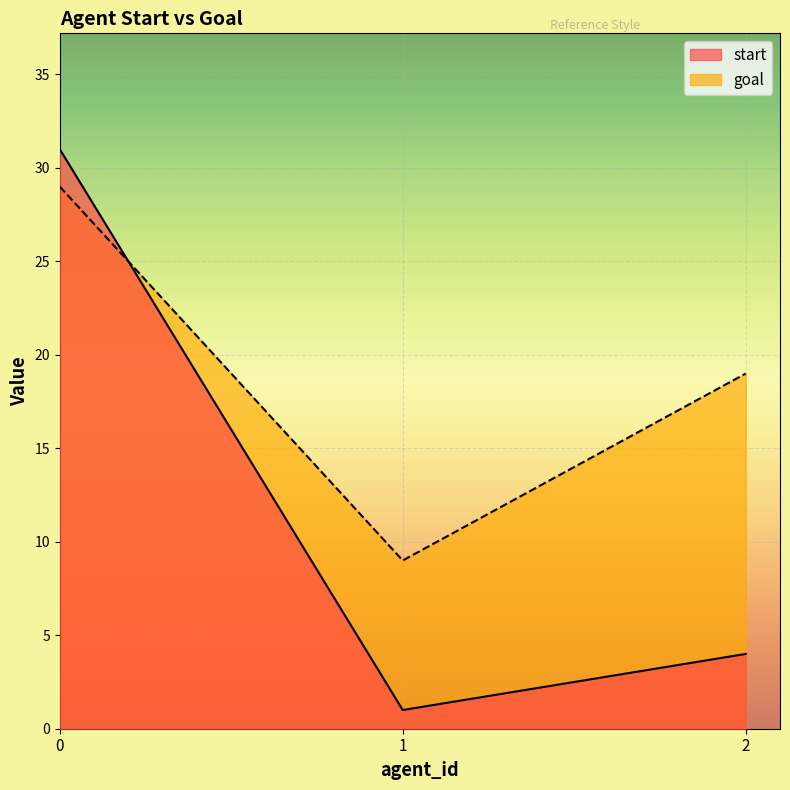

Count the goal values in the range 9 to 29.

3